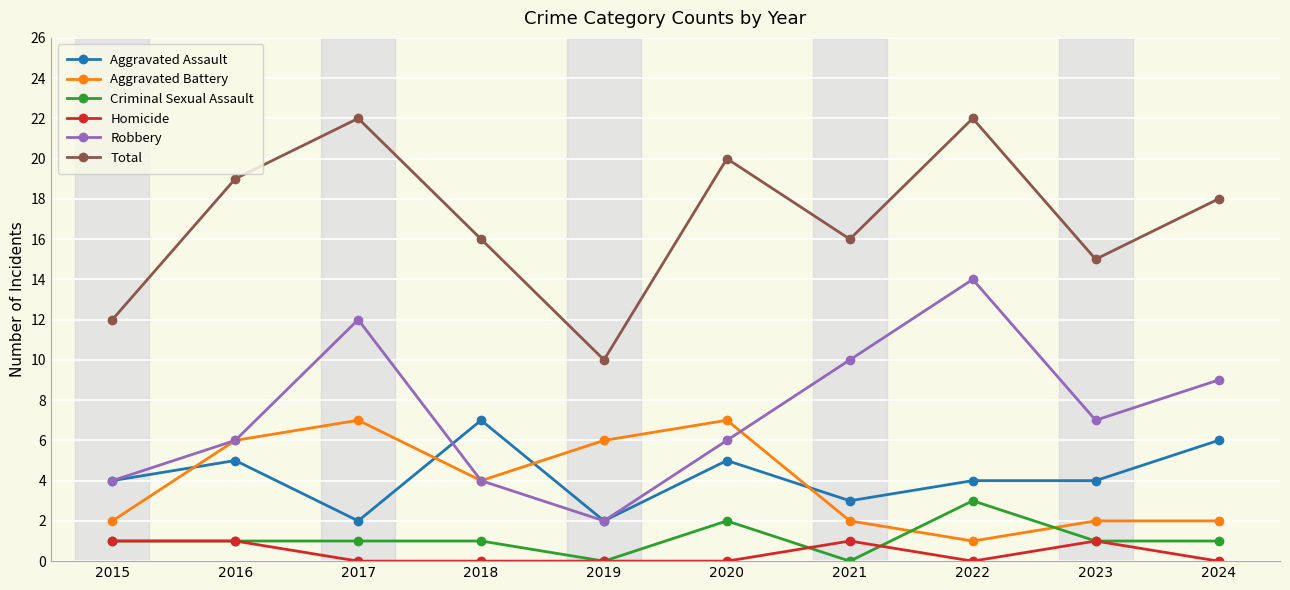

How many interior local valleys does the Total series have?

3